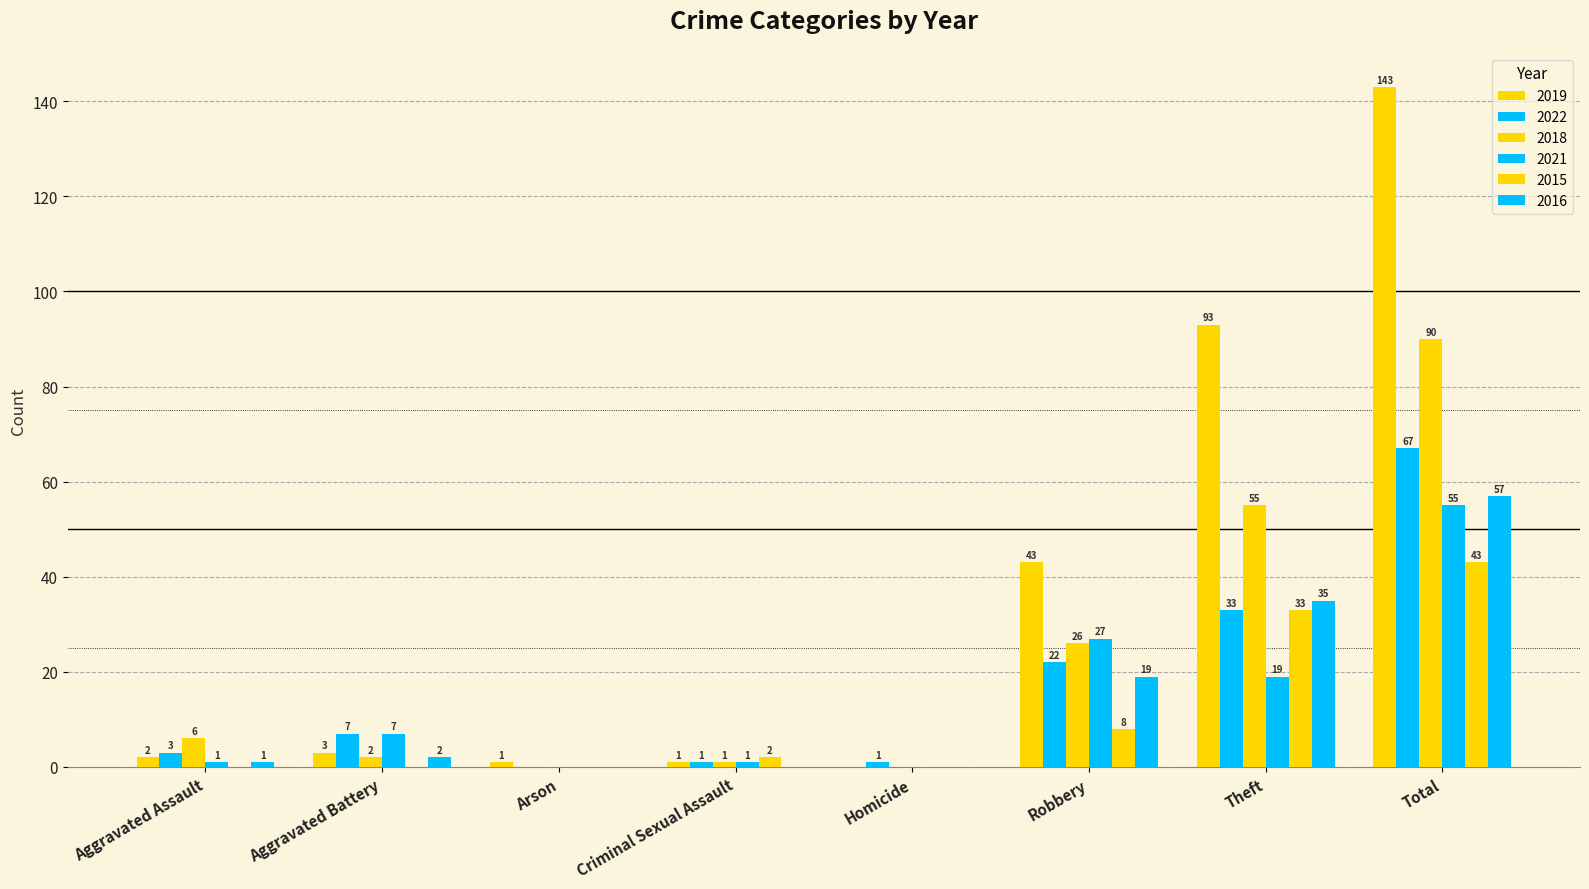

What is the difference between the second highest and second lowest values in the 2022 series?

32